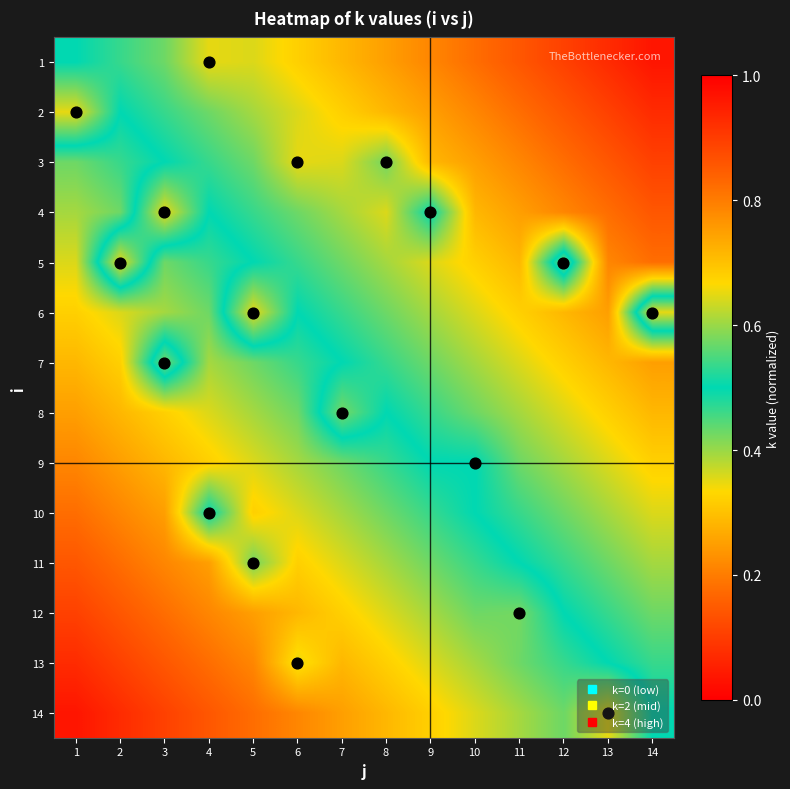

Reading left to right, list all the values displayed in this chart.

1: 1=0.5	2=0.5	3=0.6	4=0.7	5=0.6	6=0.7	7=0.7	8=0.8	9=0.8	10=0.8	11=0.9	12=0.9	13=0.9	14=1.0
2: 1=0.7	2=0.5	3=0.5	4=0.6	5=0.6	6=0.6	7=0.7	8=0.7	9=0.8	10=0.8	11=0.8	12=0.9	13=0.9	14=0.9
3: 1=0.4	2=0.5	3=0.5	4=0.5	5=0.6	6=0.7	7=0.6	8=0.6	9=0.7	10=0.8	11=0.8	12=0.8	13=0.9	14=0.9
4: 1=0.4	2=0.4	3=0.7	4=0.5	5=0.5	6=0.6	7=0.6	8=0.6	9=0.5	10=0.7	11=0.8	12=0.8	13=0.8	14=0.9
5: 1=0.4	2=0.7	3=0.4	4=0.5	5=0.5	6=0.5	7=0.6	8=0.6	9=0.6	10=0.7	11=0.7	12=0.4	13=0.8	14=0.8
6: 1=0.3	2=0.4	3=0.4	4=0.4	5=0.7	6=0.5	7=0.5	8=0.6	9=0.6	10=0.6	11=0.7	12=0.7	13=0.8	14=0.3
7: 1=0.3	2=0.3	3=0.6	4=0.4	5=0.4	6=0.5	7=0.5	8=0.5	9=0.6	10=0.6	11=0.6	12=0.7	13=0.7	14=0.8
8: 1=0.2	2=0.3	3=0.3	4=0.4	5=0.4	6=0.4	7=0.6	8=0.5	9=0.5	10=0.6	11=0.6	12=0.6	13=0.7	14=0.7
9: 1=0.2	2=0.2	3=0.3	4=0.3	5=0.4	6=0.4	7=0.4	8=0.5	9=0.5	10=0.5	11=0.6	12=0.6	13=0.6	14=0.7
10: 1=0.2	2=0.2	3=0.2	4=0.5	5=0.3	6=0.4	7=0.4	8=0.4	9=0.5	10=0.5	11=0.5	12=0.6	13=0.6	14=0.6
11: 1=0.1	2=0.2	3=0.2	4=0.2	5=0.4	6=0.3	7=0.4	8=0.4	9=0.4	10=0.5	11=0.5	12=0.5	13=0.6	14=0.6
12: 1=0.1	2=0.1	3=0.2	4=0.2	5=0.2	6=0.3	7=0.3	8=0.4	9=0.4	10=0.4	11=0.4	12=0.5	13=0.5	14=0.6
13: 1=0.1	2=0.1	3=0.1	4=0.2	5=0.2	6=0.3	7=0.3	8=0.3	9=0.4	10=0.4	11=0.4	12=0.5	13=0.5	14=0.5
14: 1=0.0	2=0.1	3=0.1	4=0.1	5=0.2	6=0.2	7=0.2	8=0.3	9=0.3	10=0.4	11=0.4	12=0.4	13=0.3	14=0.5